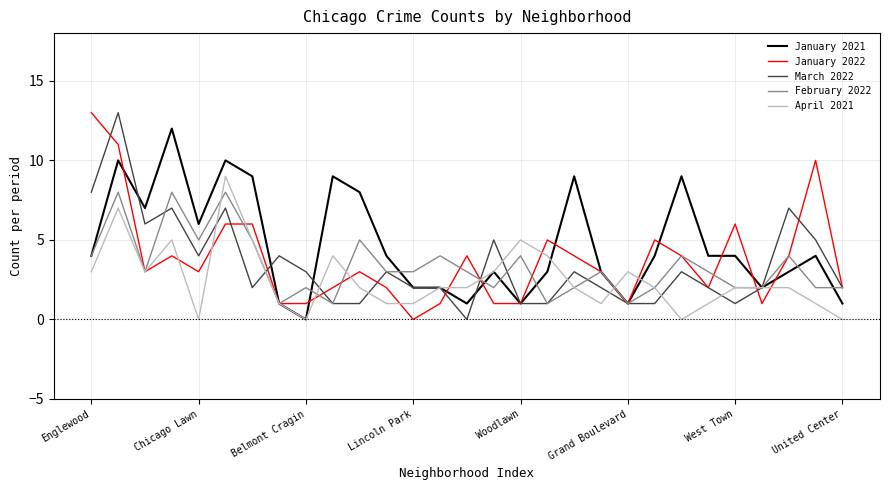

Which series has the largest total across all categories?

January 2021